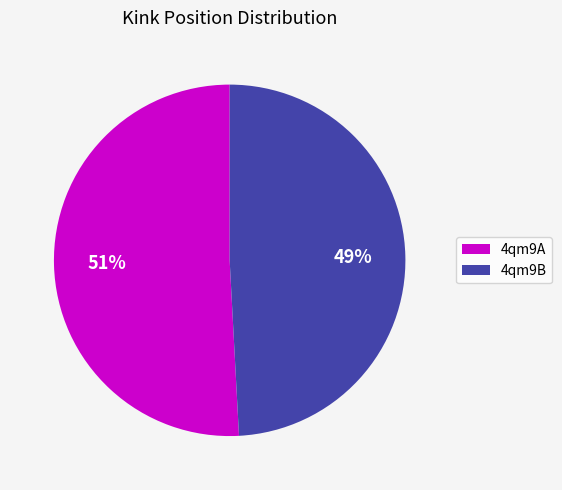

Between 4qm9B and 4qm9A, which is larger?

4qm9A